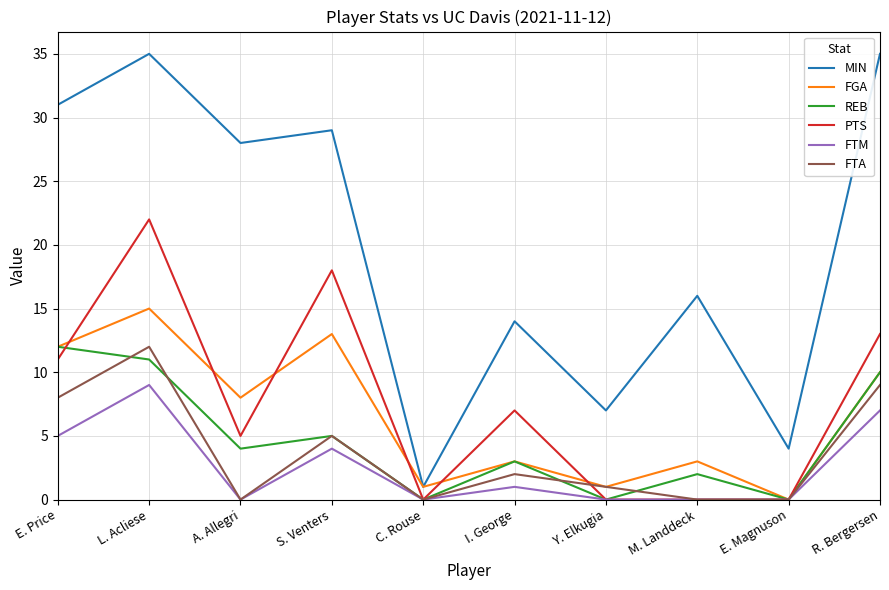

At which category does FTM reach its first local peak?

L. Acliese